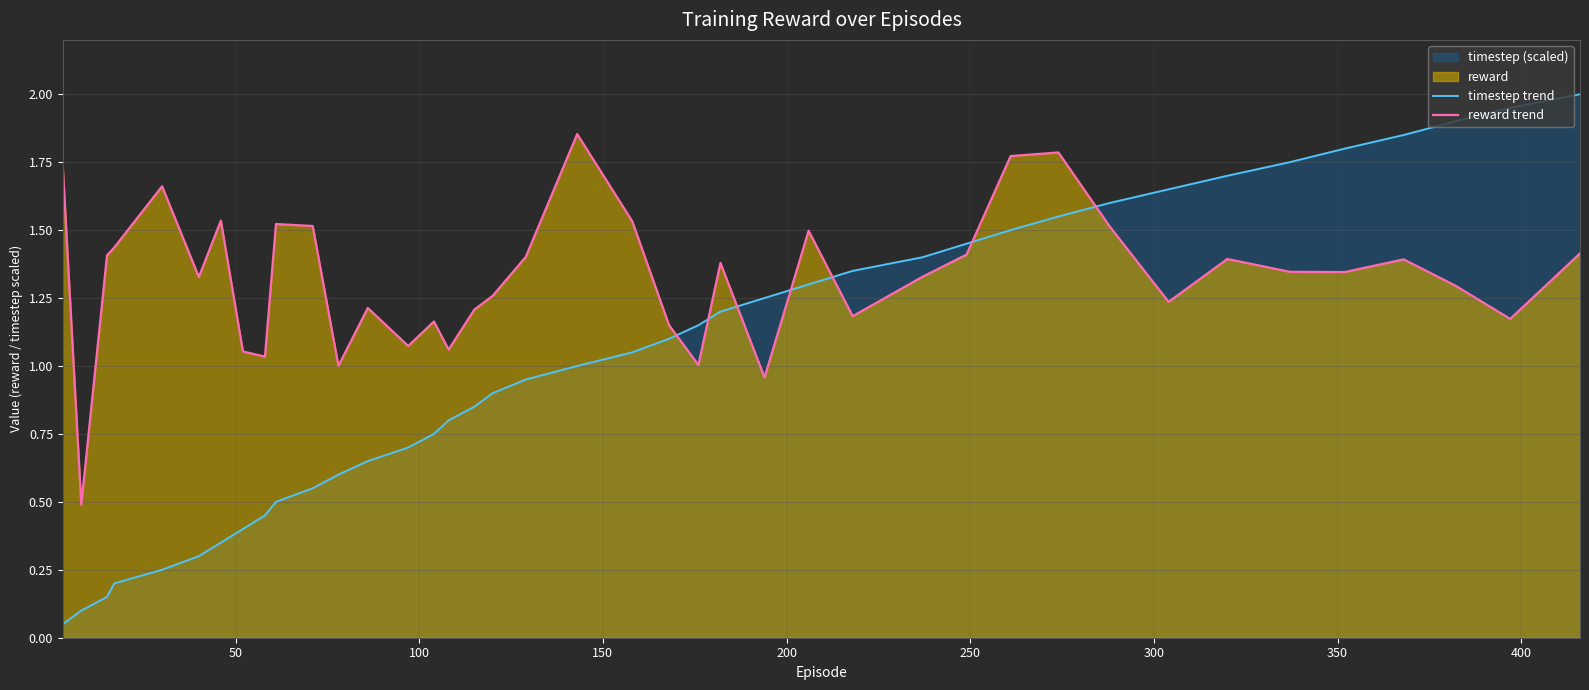

What is the value of the timestep trend point at the 26th from the left?

1.3